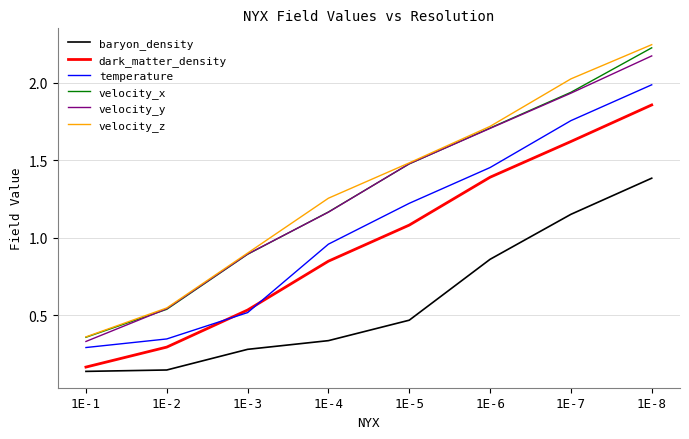

What is the highest value of the baryon_density series?

1.4